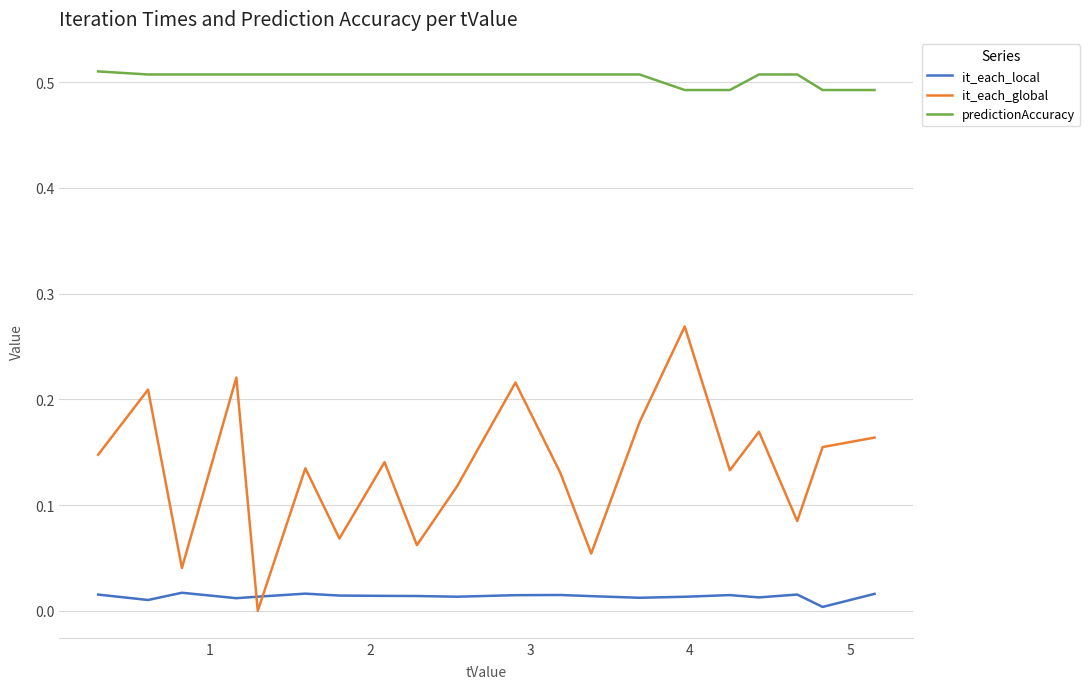

List the series in order of their overall mean, lowest first.

it_each_local, it_each_global, predictionAccuracy